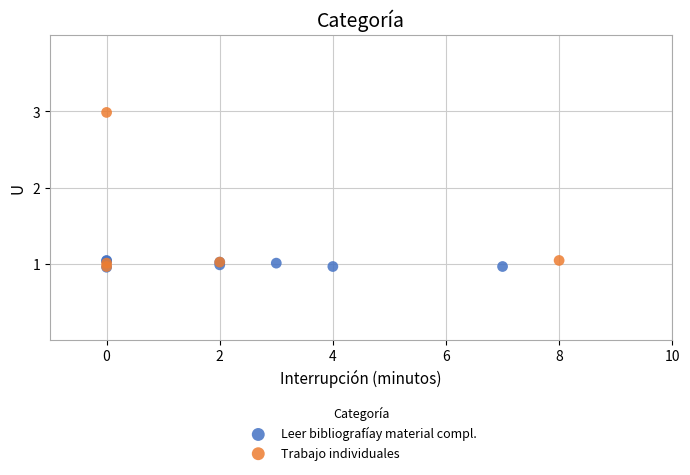

Which series has the widest spread of Y values?

Trabajo individuales